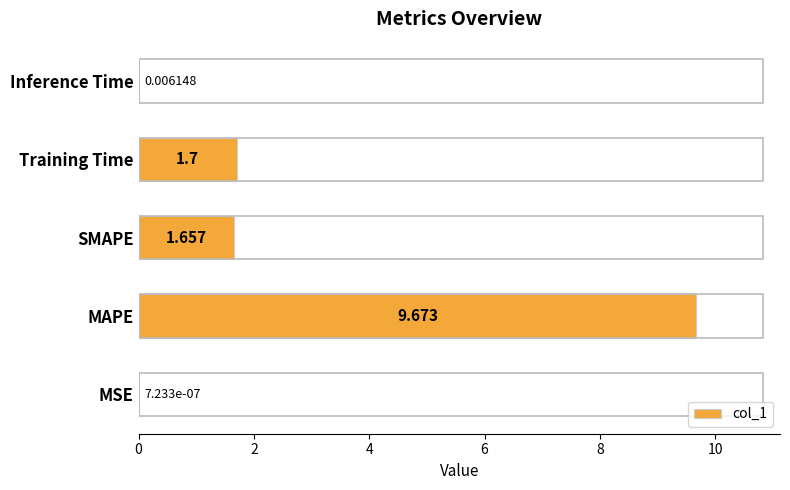

Which has a higher value, Training Time or SMAPE?

Training Time